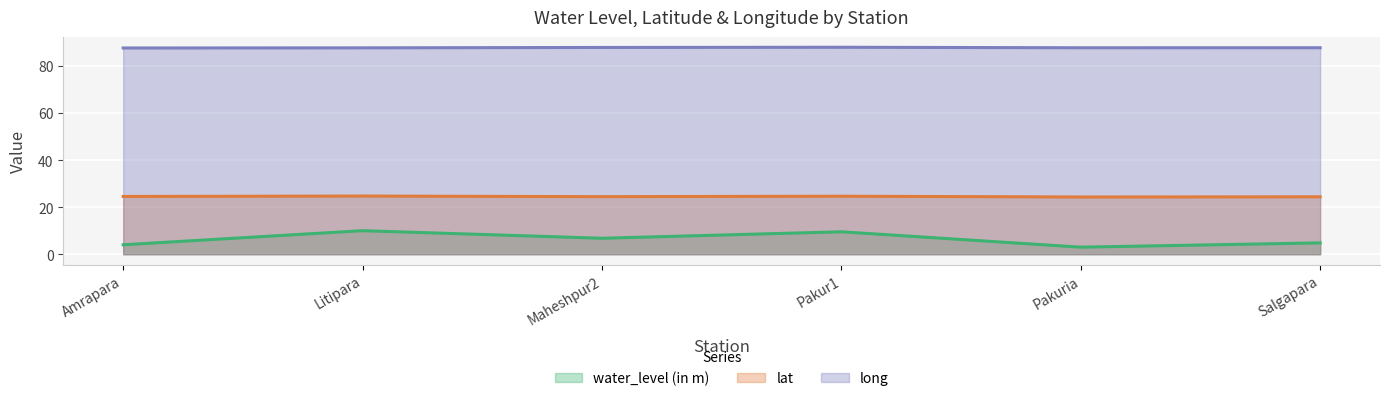

What are all the series names shown in the legend?

water_level (in m), lat, long